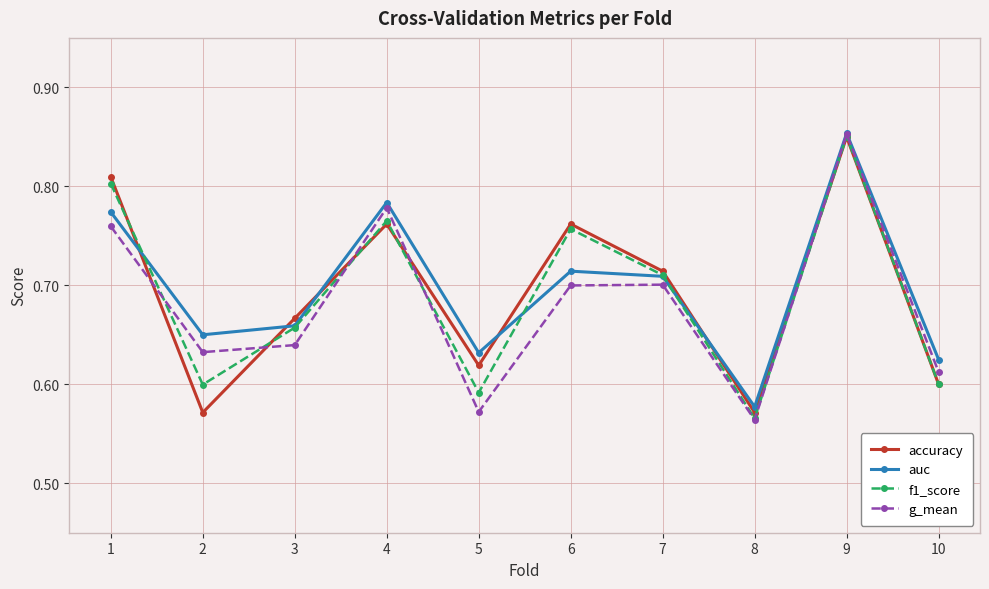

At which label does g_mean reach its peak?

9